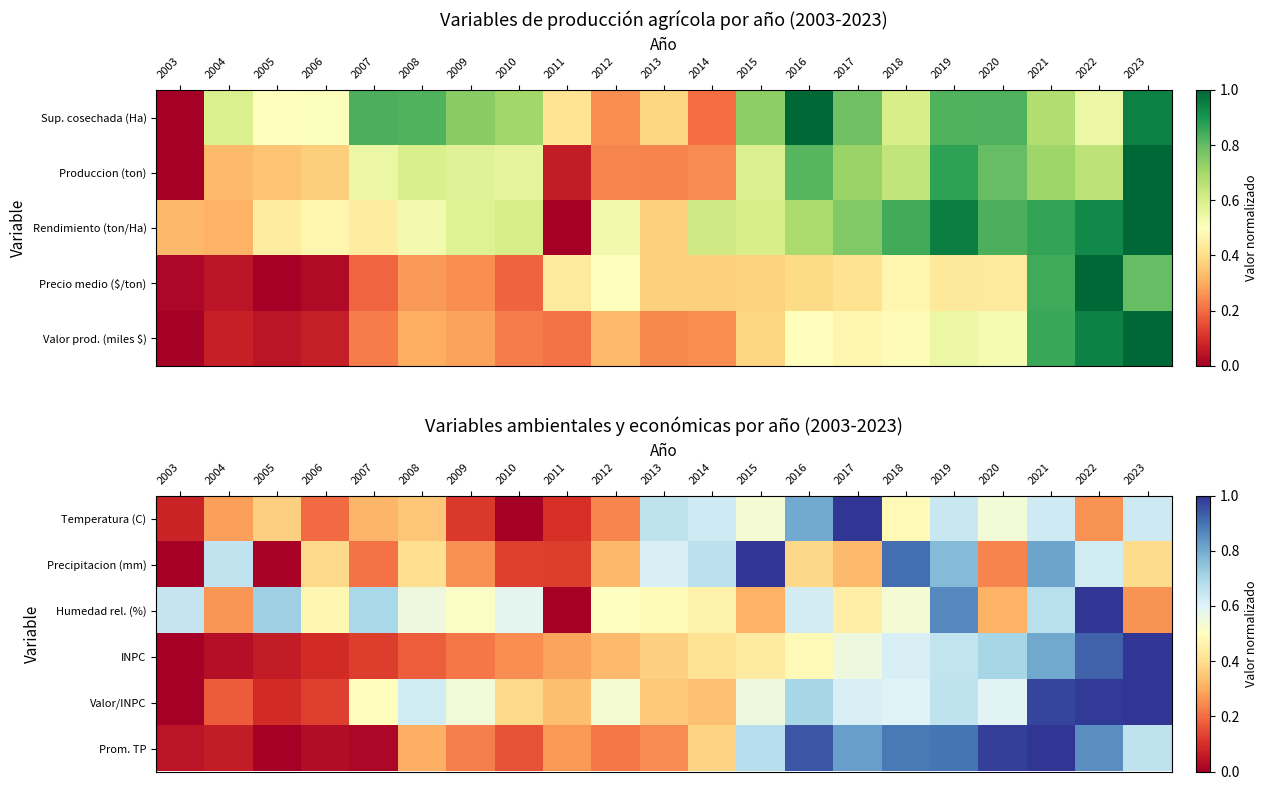

At which label does INPC reach its peak?

2023